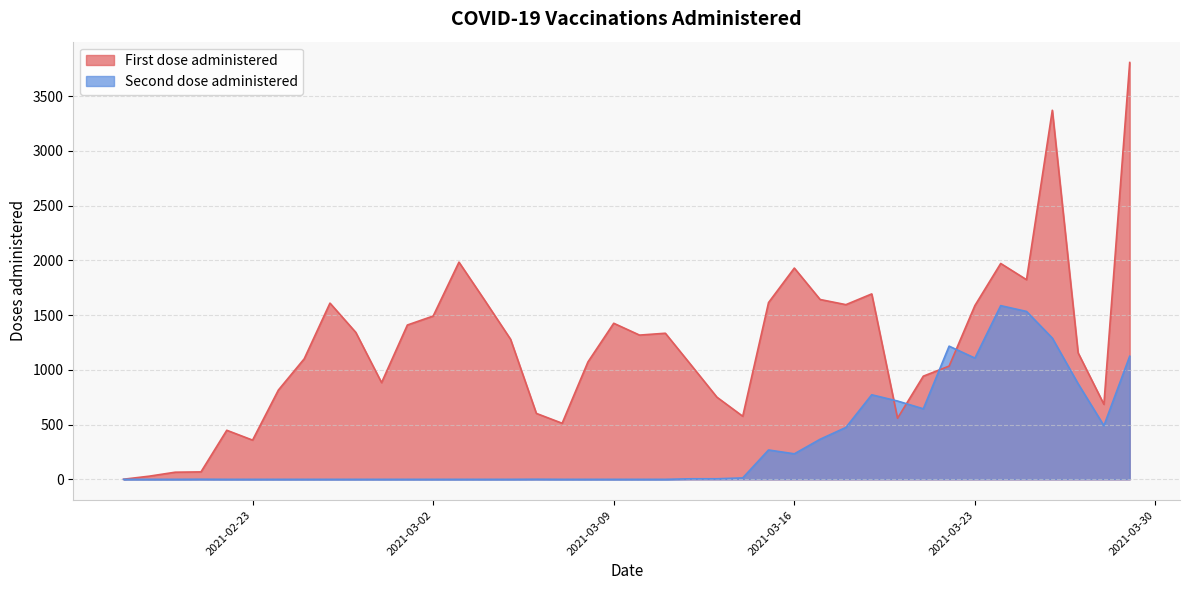

Rank the series by their average value, from lowest to highest.

Second dose administered, First dose administered